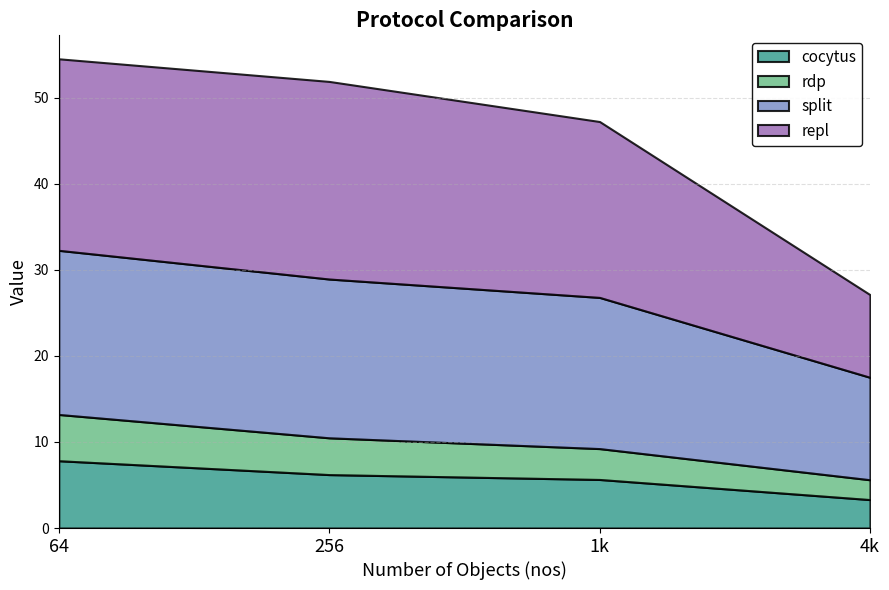

Which series has the largest total across all categories?

repl